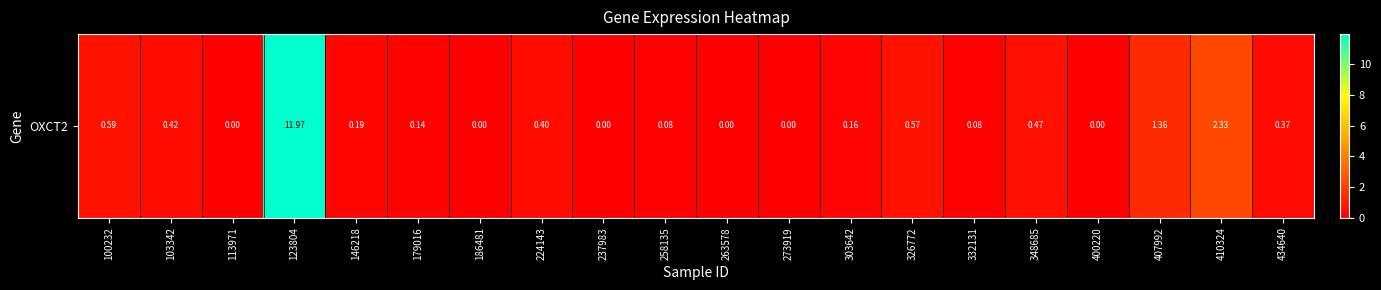

Reading left to right, list all the values displayed in this chart.

0.6	0.4	0.0	12.0	0.2	0.1	0.0	0.4	0.0	0.1	0.0	0.0	0.2	0.6	0.1	0.5	0.0	1.4	2.3	0.4